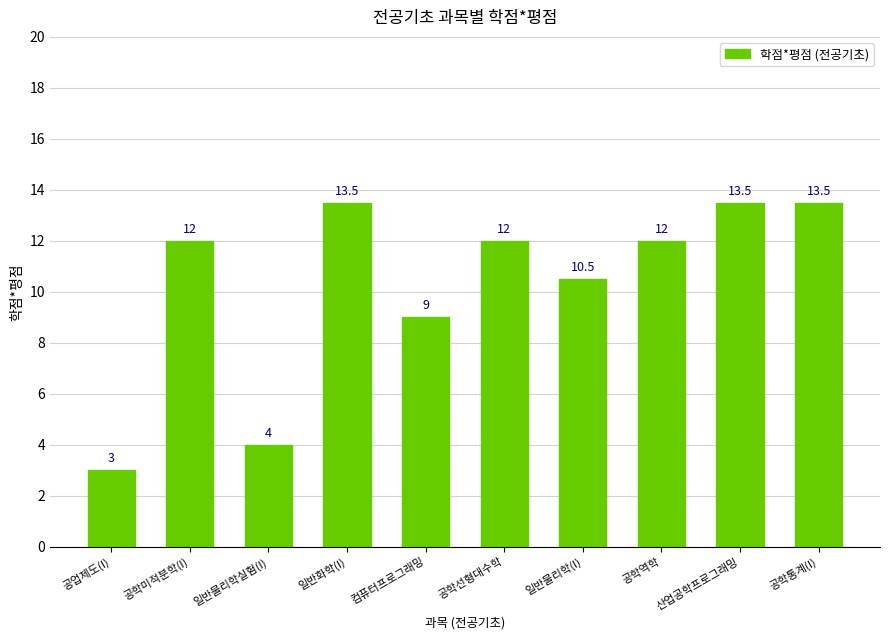

Are the bars grouped side by side (vs. stacked)?

No